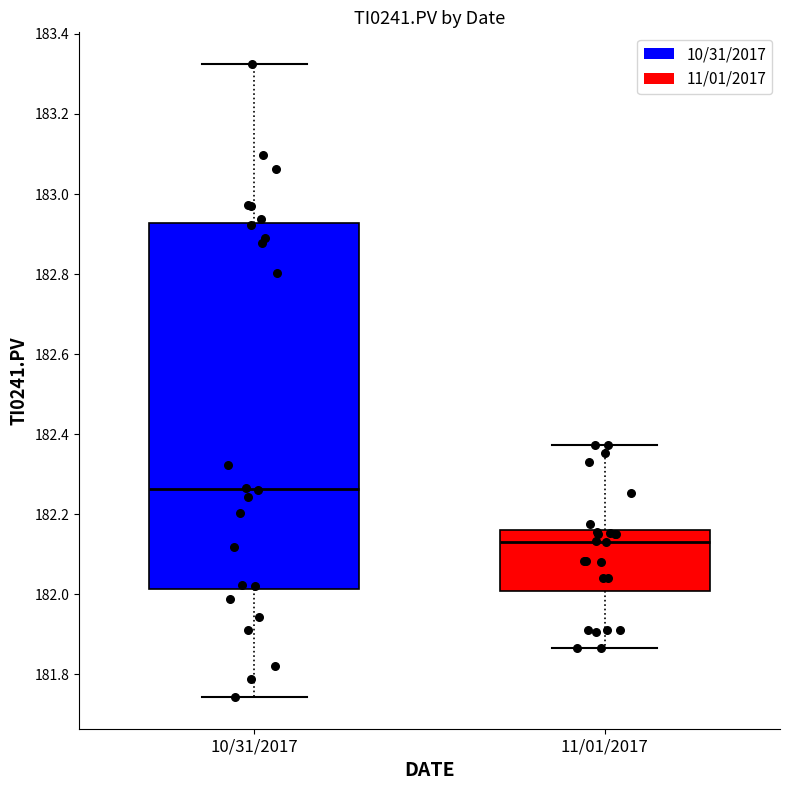

Reading left to right, transcribe this box plot: for each box, give where its median line is, the range the box spans, and where its two whiskers end, as read against the y-axis. The values are not printed on the chart, so give them approximately, as read against the axis.

10/31/2017: median 182.26, box 182.02 to 182.92, whiskers 181.74 to 183.32
11/01/2017: median 182.14, box 182.00 to 182.16, whiskers 181.86 to 182.38